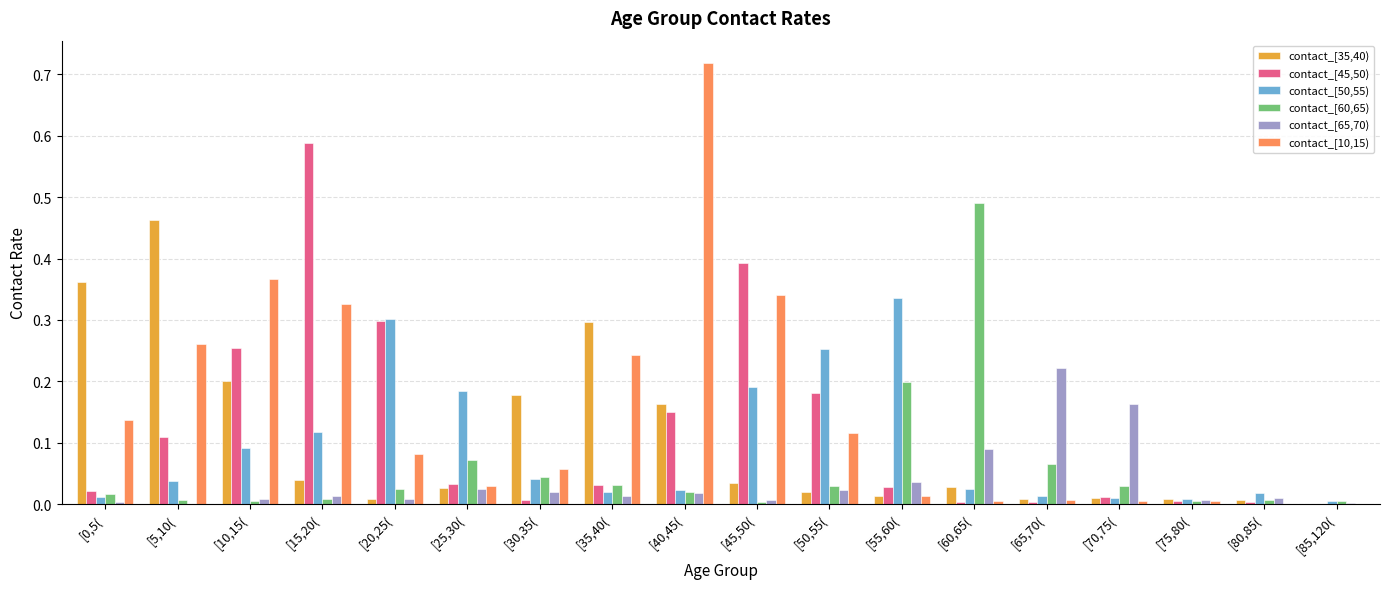

Which series has the largest total across all categories?

contact_[10,15)